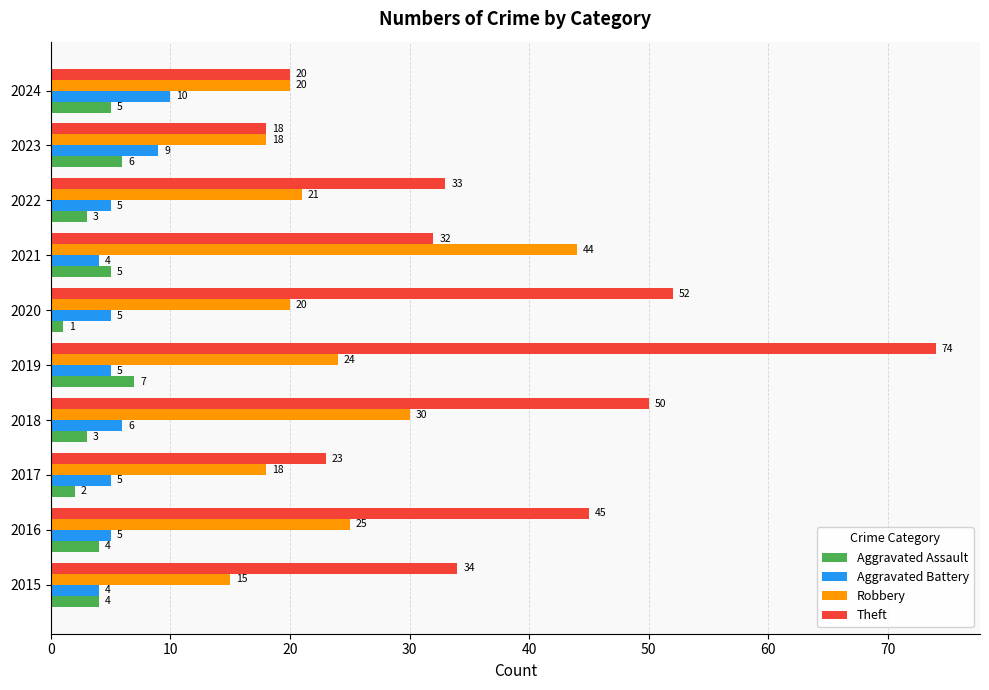

What is the approximate value of Robbery at 2023, to the nearest 5?

20